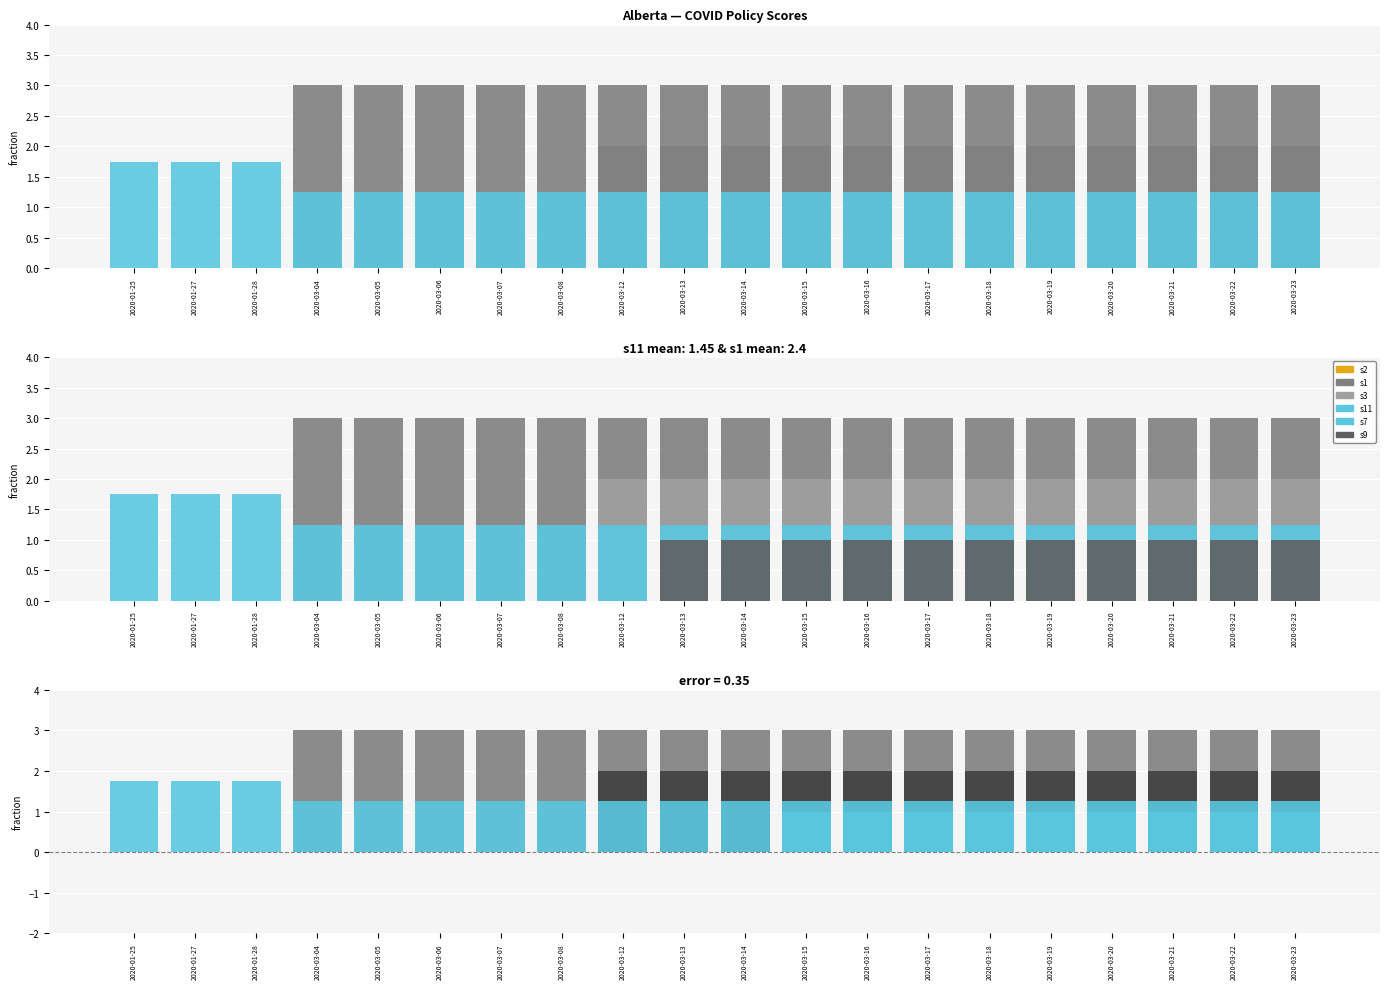

What is the label of the 1st bar from the right?

2020-03-23